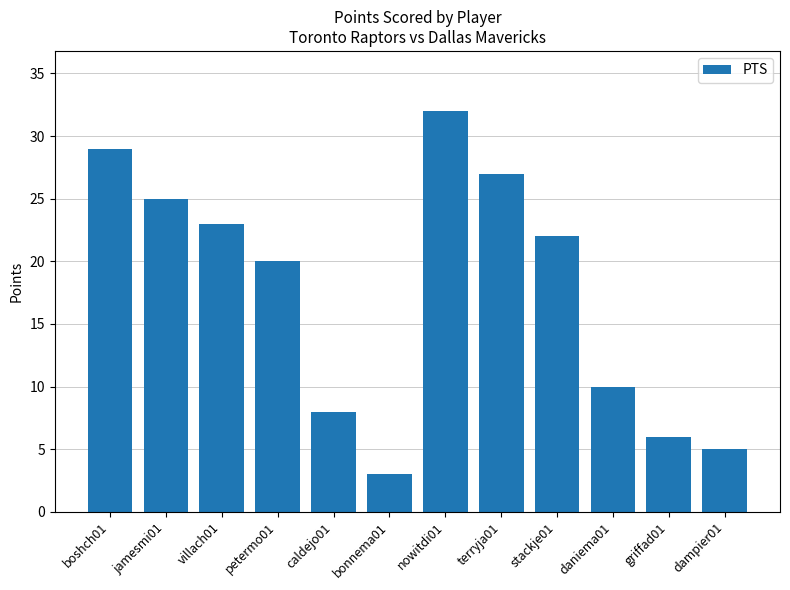

What is the approximate value at villach01?

23